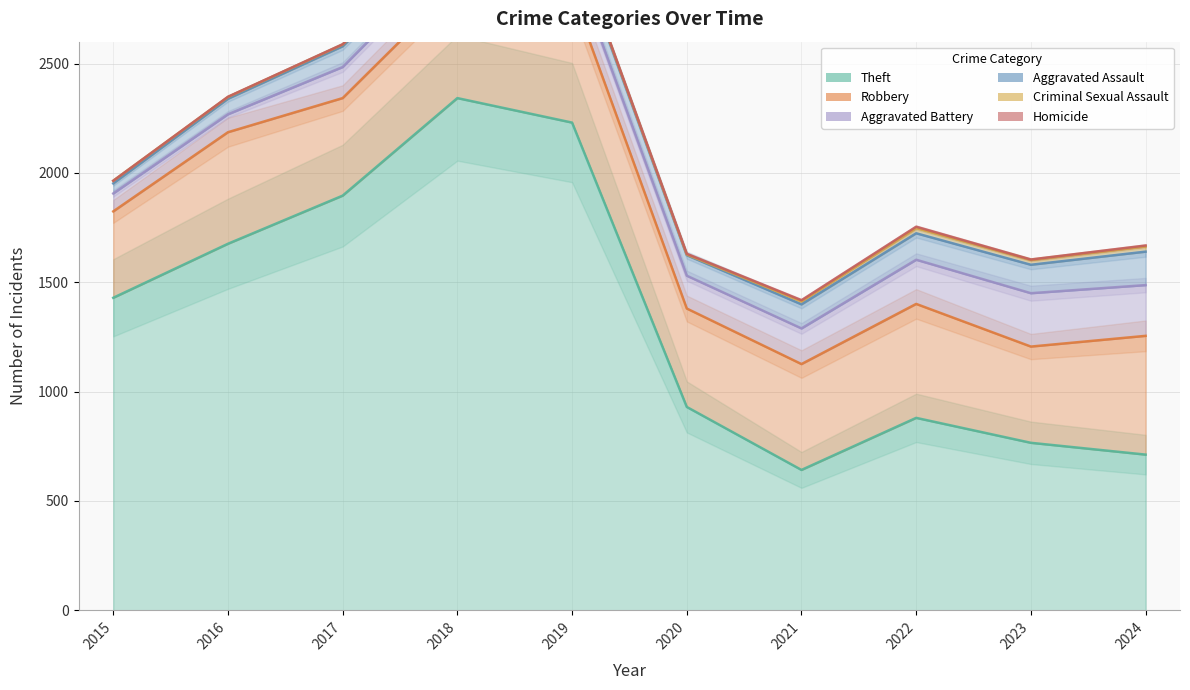

Does the chart display data point markers on the line(s)?

No